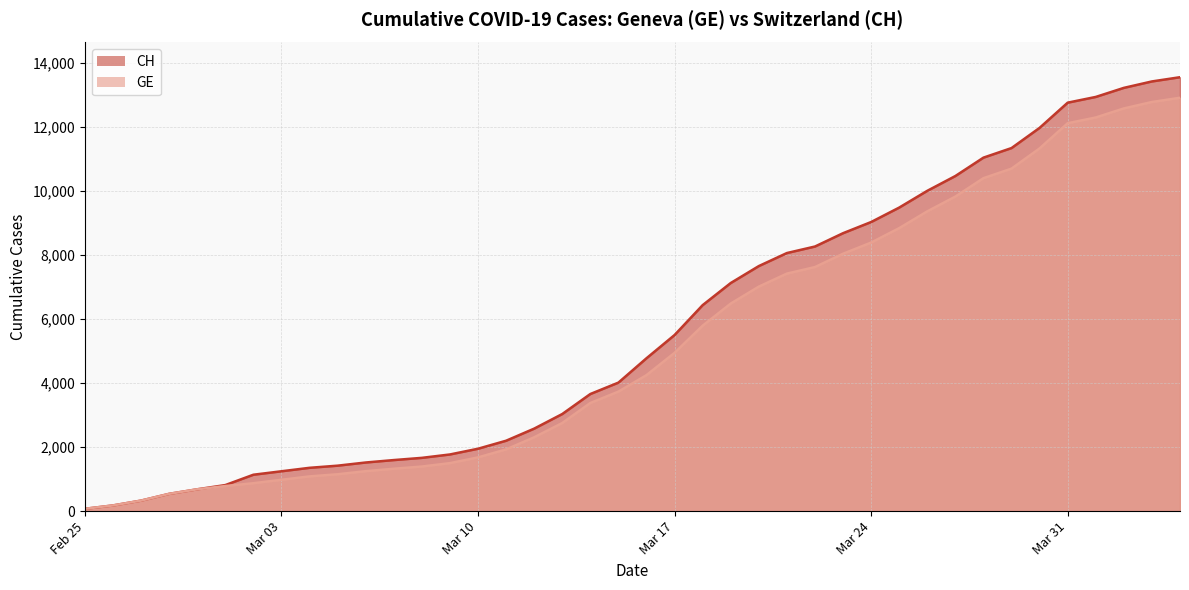

Is the value of CH at 2020-03-15 greater than the value of GE at 2020-03-21?

No